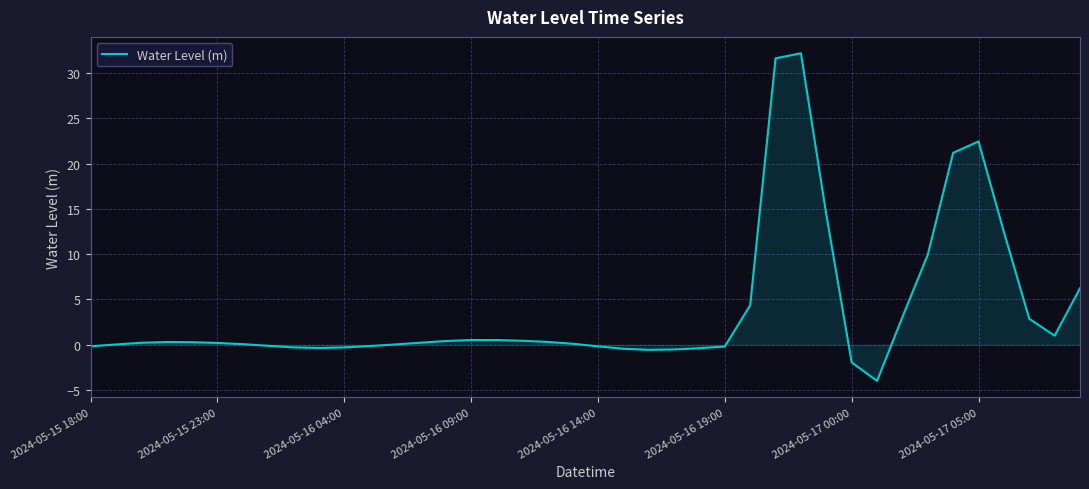

What is the maximum value shown in the chart?

32.2